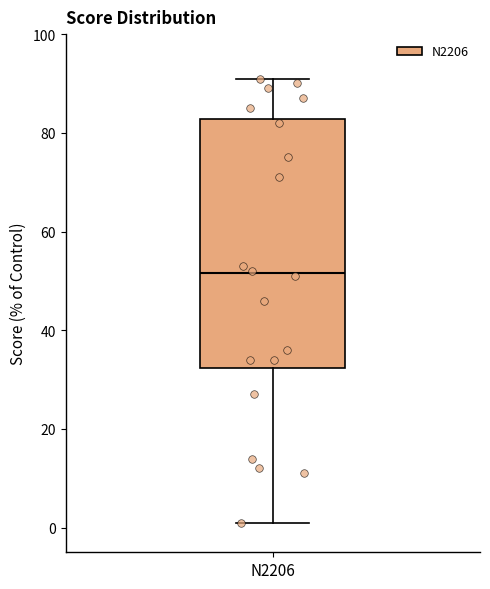

Transcribe this box plot: give where the median line is, the range the box spans, and where the two whiskers end, as read against the y-axis. The values are not printed on the chart, so give them approximately, as read against the axis.

median 52, box 32 to 82, whiskers 2 to 92